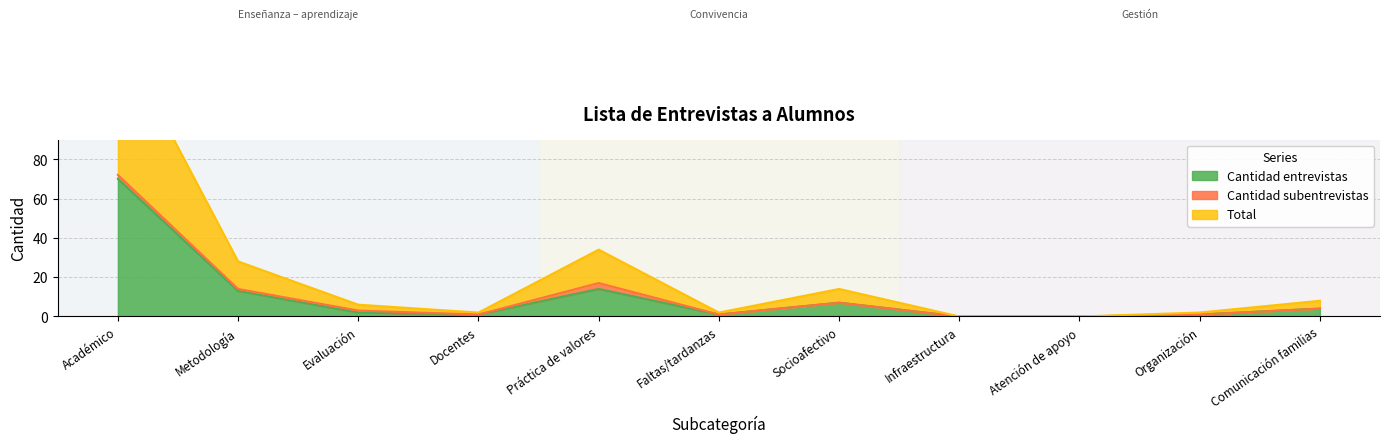

Where is Total nearest to the value 36?

Práctica de valores